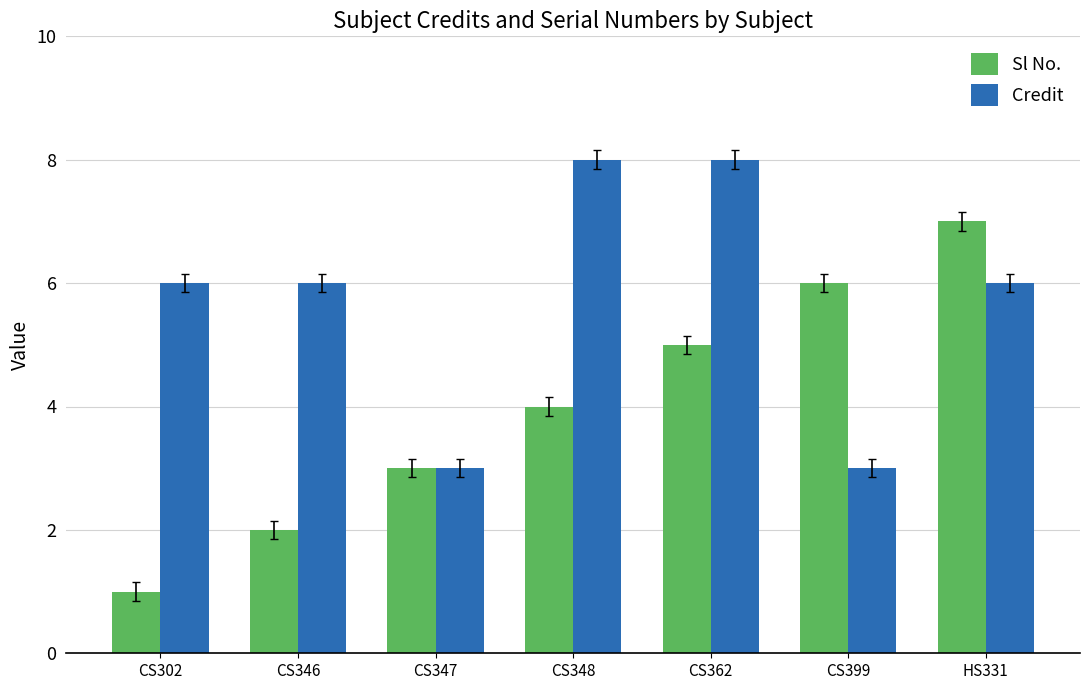

At which category does the chart reach its minimum across all series?

CS302